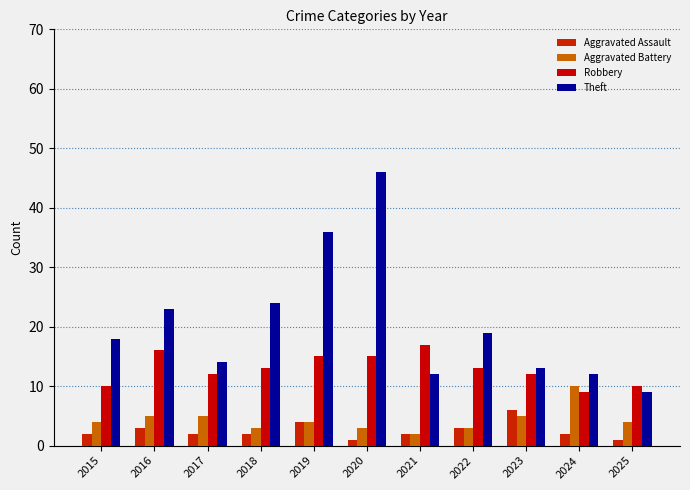

How many categories are shown in the chart?

11